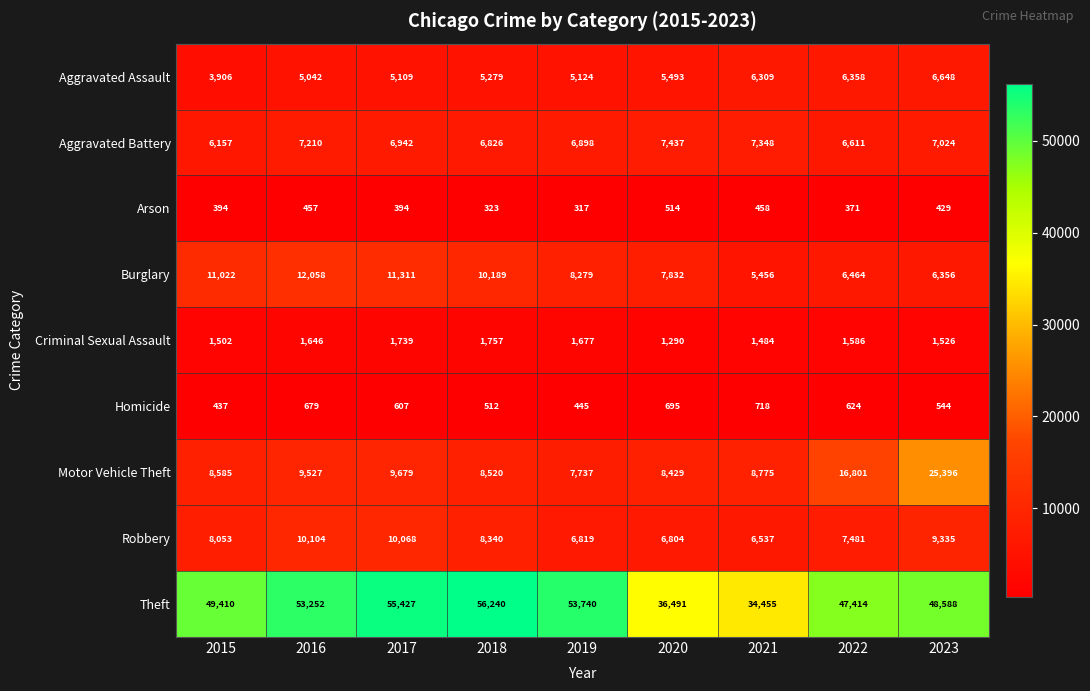

Which series has the largest total across all categories?

Theft